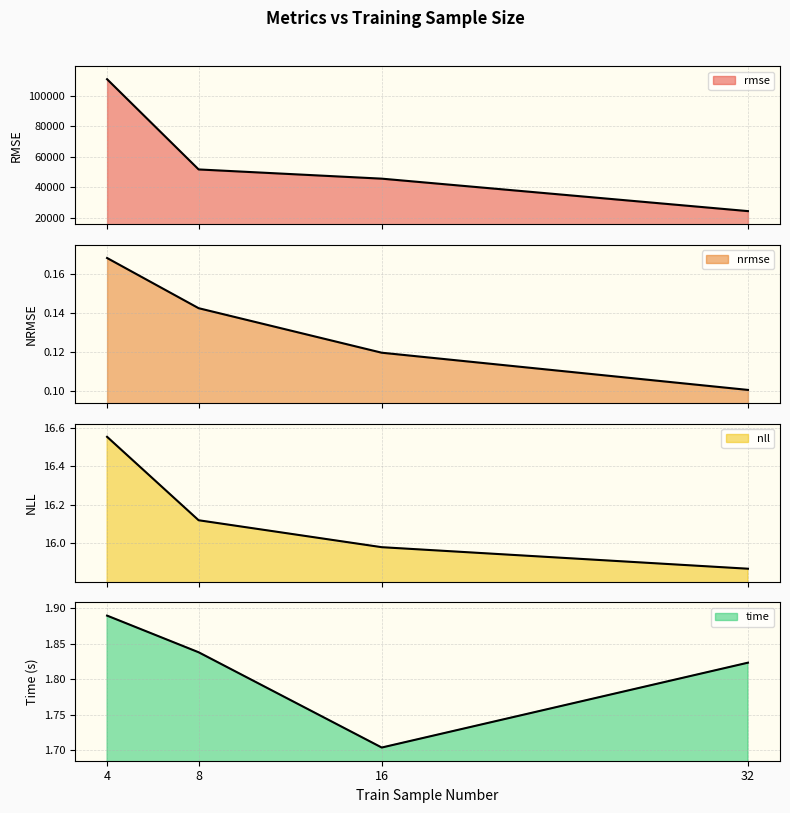

At which category does time reach its first local valley?

16